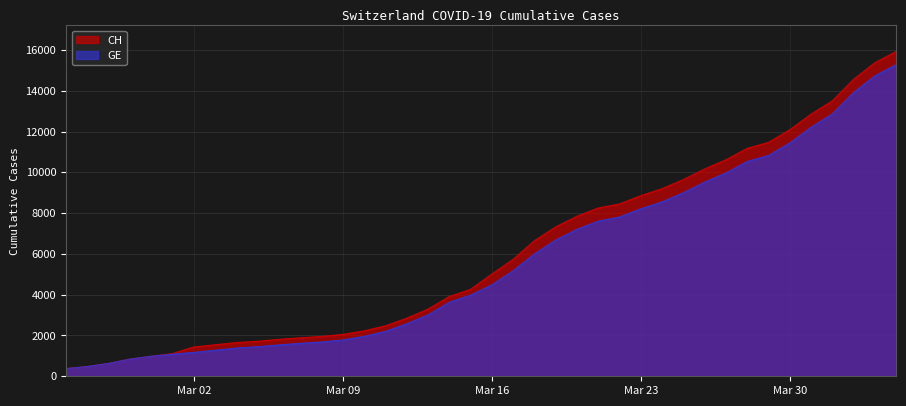

True or false: GE and CH intersect in this chart.

False